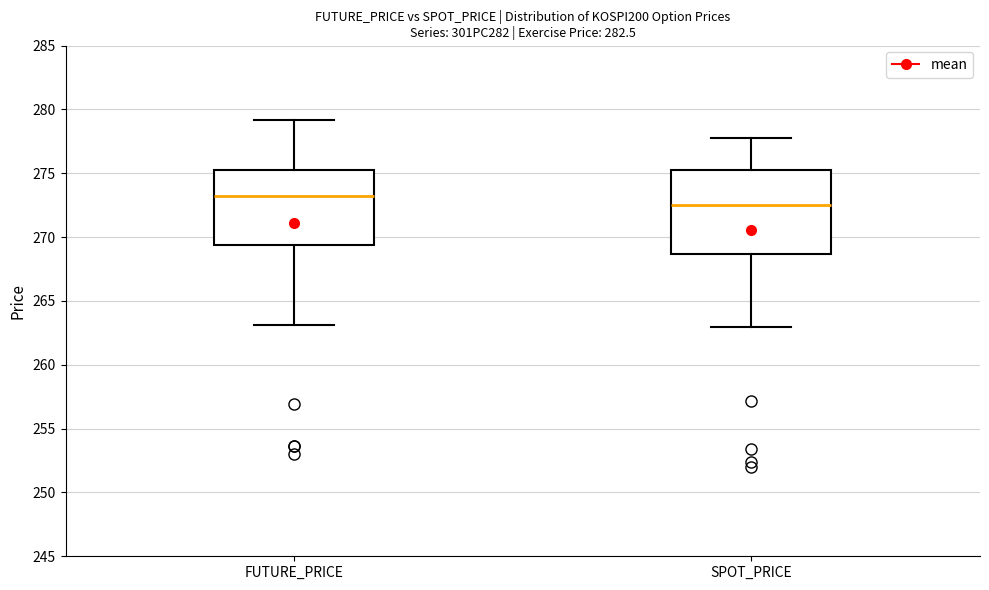

Where is the upper edge of the box for FUTURE_PRICE on the y-axis? The values are not printed on the chart, so give them approximately, as read against the axis.

275.5